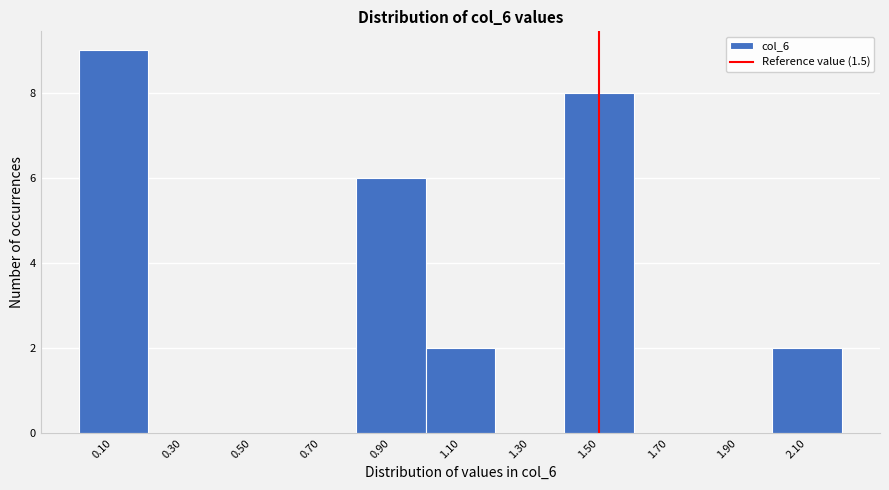

Which range on the x-axis has the tallest bar?

0.0 to 0.2